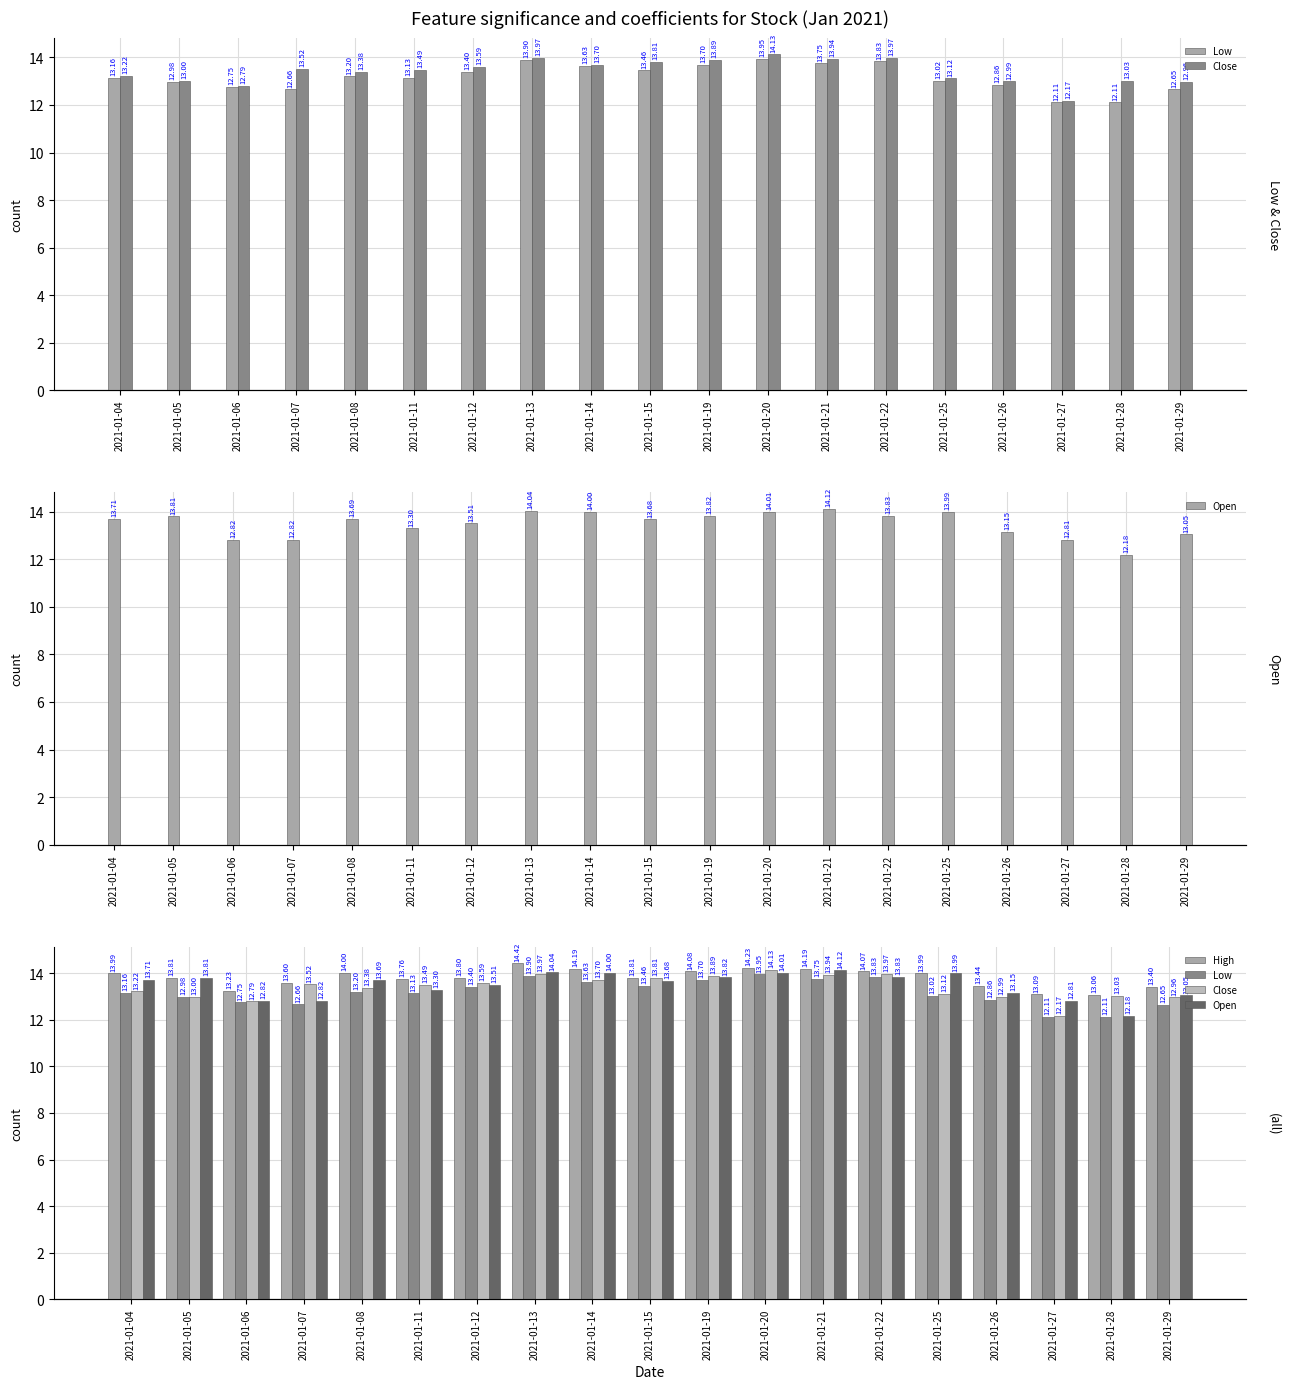

Is the value of Close at 2021-01-13 greater than the value of High at 2021-01-15?

Yes